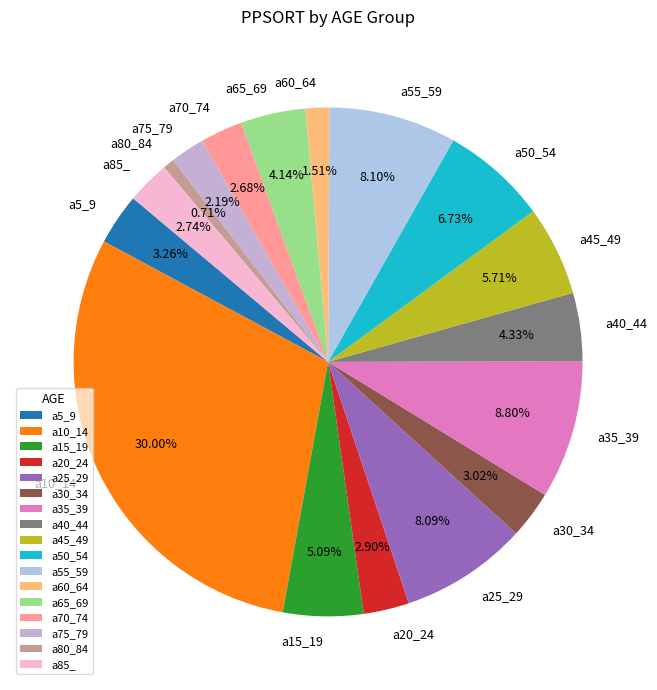

Count the number of slices in the pie.

17